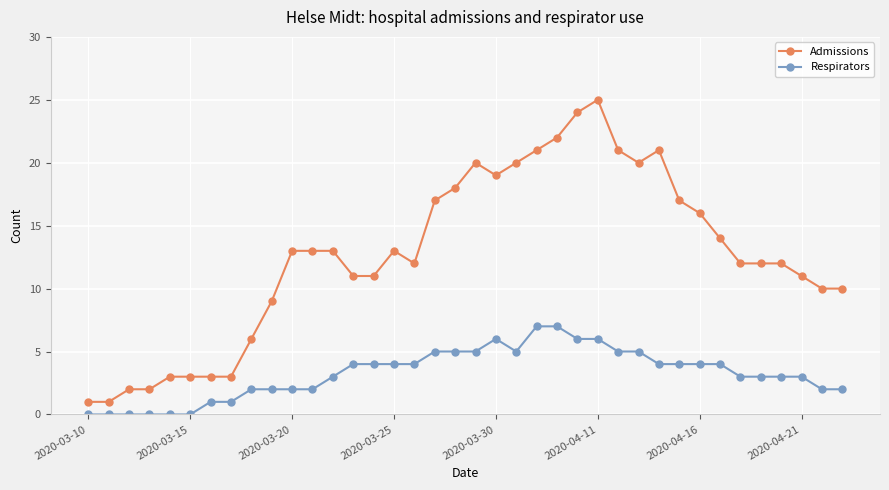

List the series in order of their overall mean, lowest first.

Respirators, Admissions